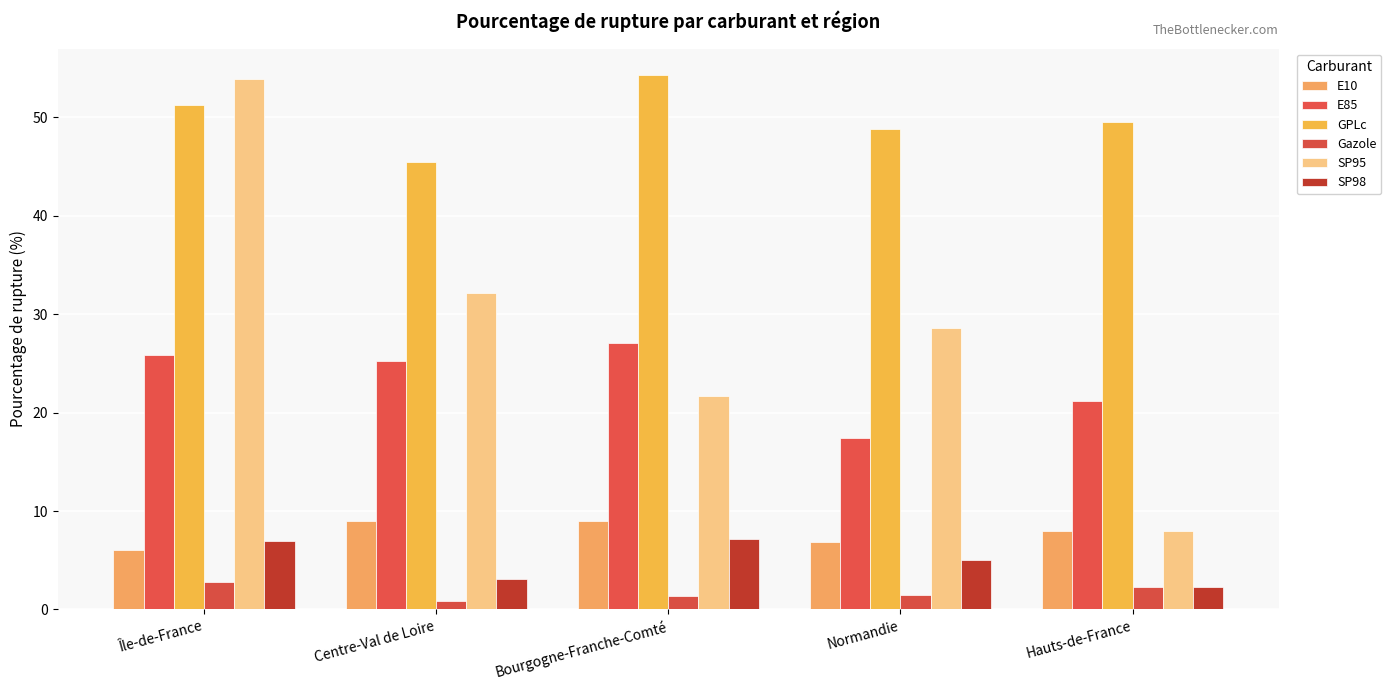

What is the difference between the second highest and minimum values in the GPLc series?

5.8